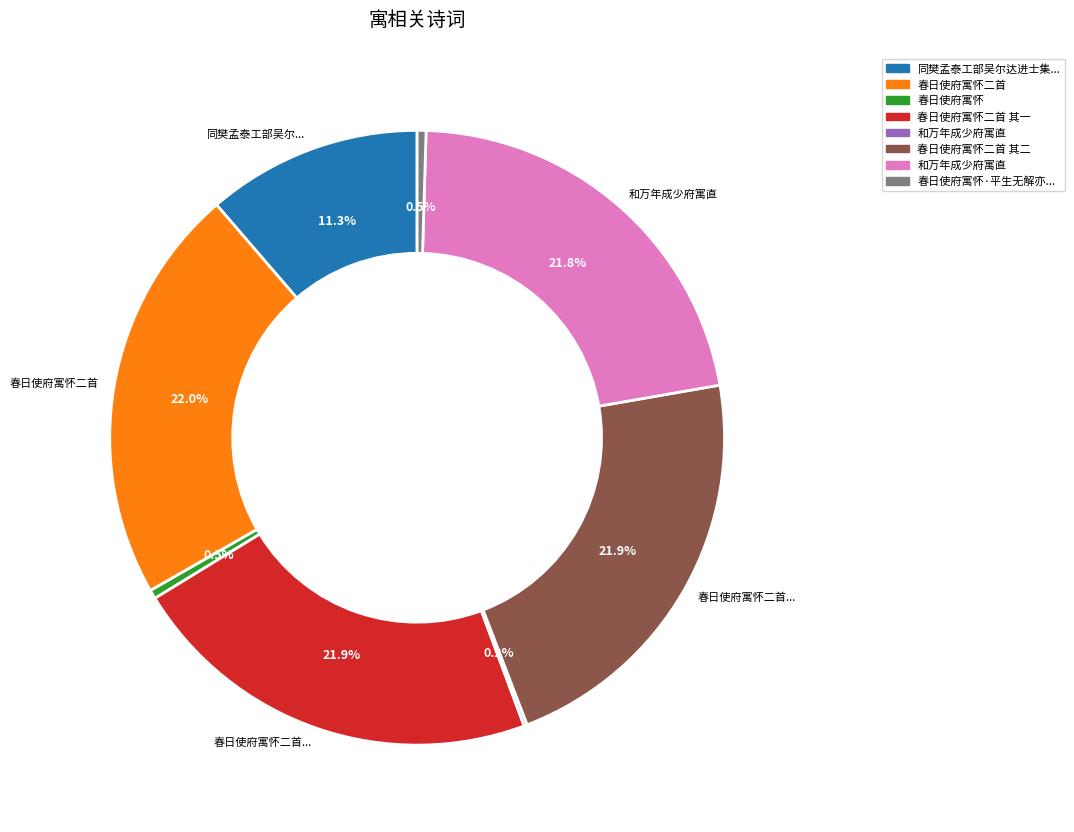

Does any single category account for the majority?

No